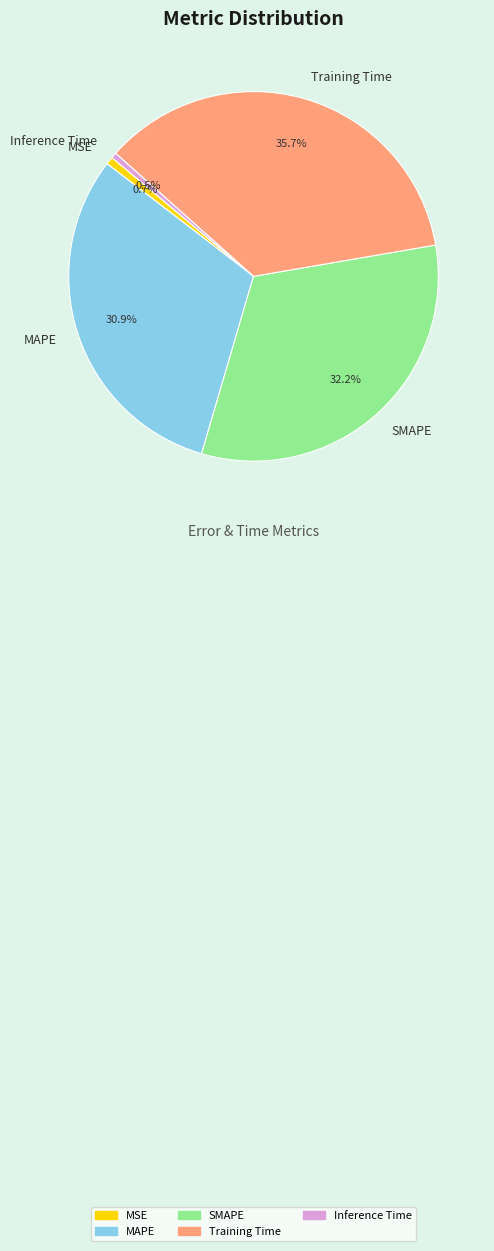

Does Inference Time account for over 50% of the chart?

No